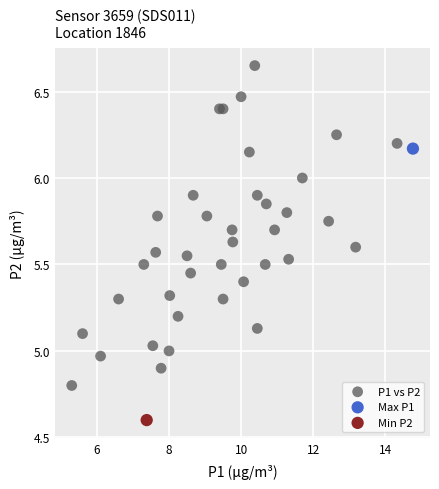

What are all the series names shown in the legend?

P1 vs P2, Max P1, Min P2